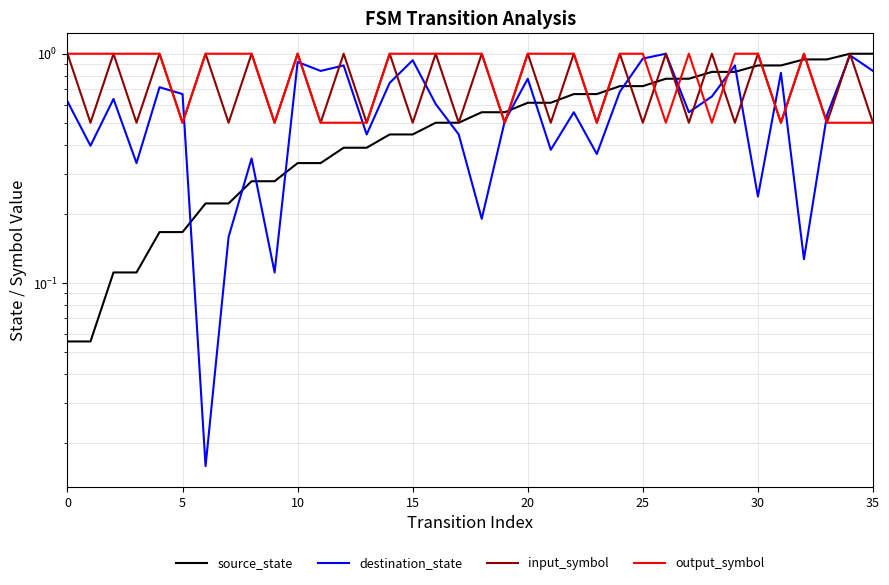

Does the chart have visible grid lines?

Yes